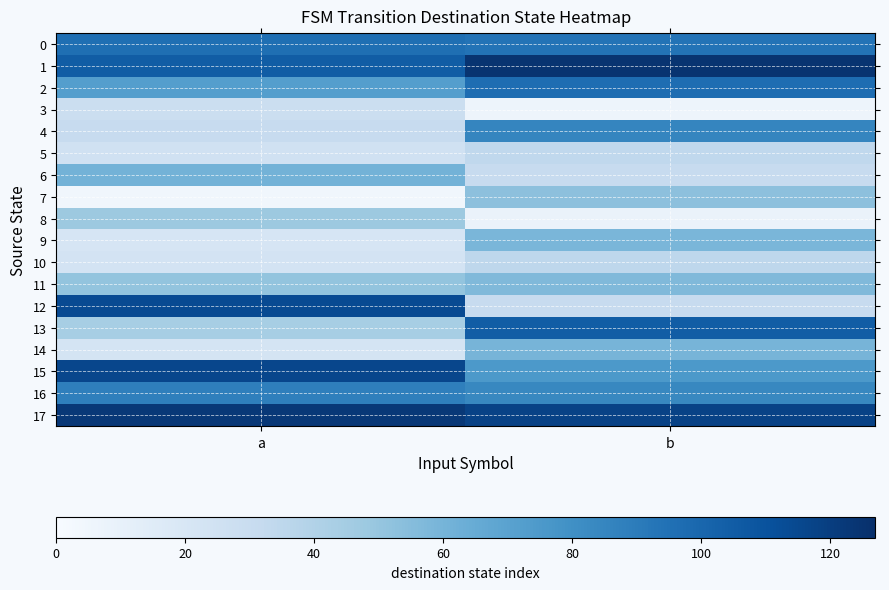

Rank the series at a from highest to lowest value.

17, 15, 12, 1, 0, 16, 2, 6, 11, 8, 13, 4, 3, 5, 10, 14, 9, 7